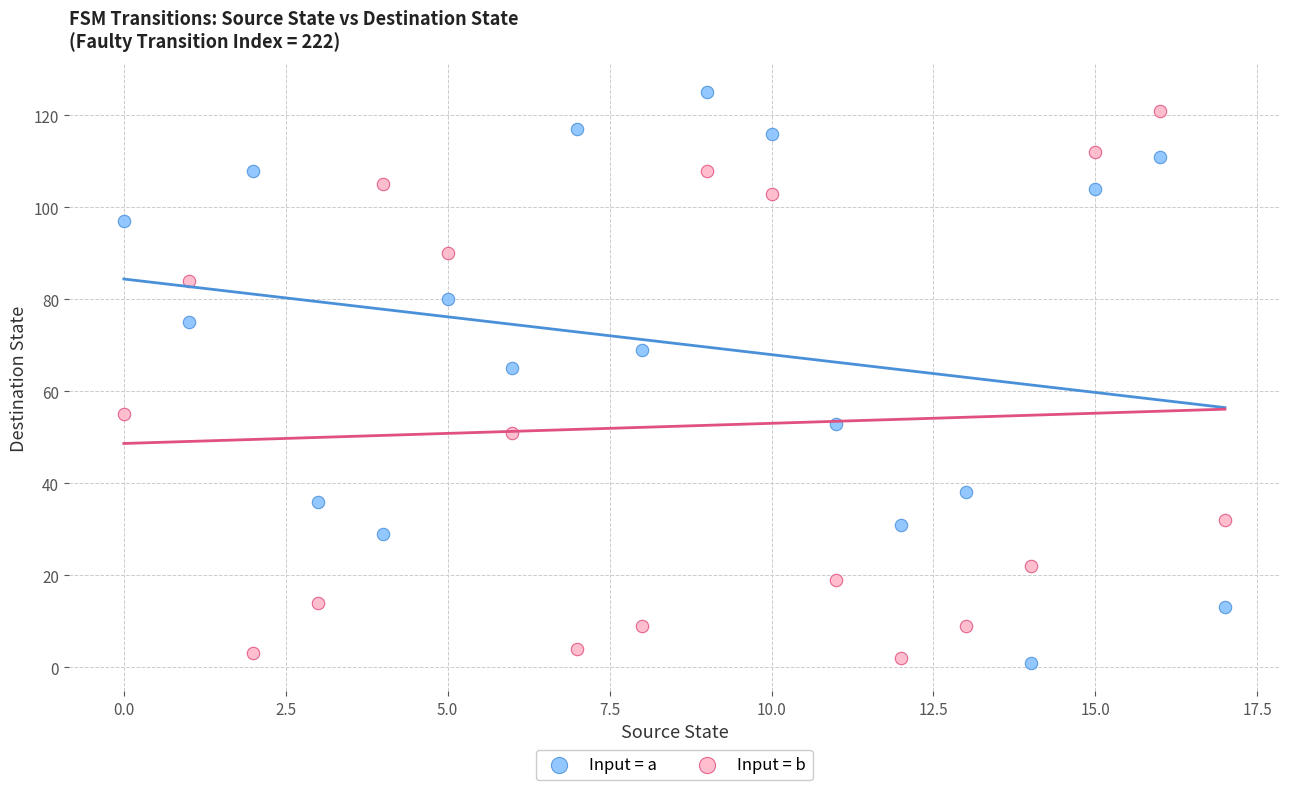

Across all data points, what is the range of Y values (max minus min)?

124